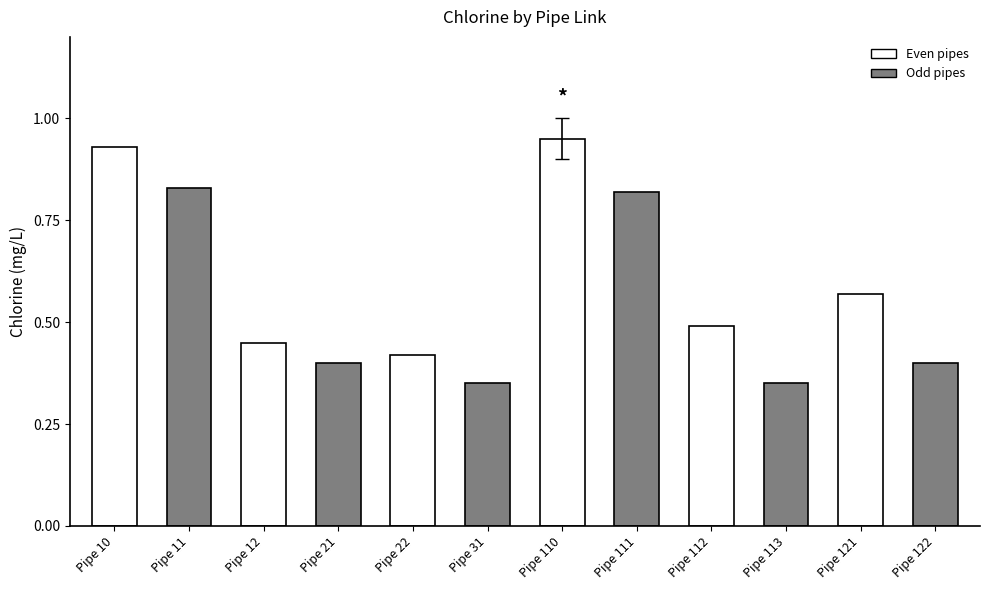

At which category does the chart reach its peak across all series?

Pipe 110